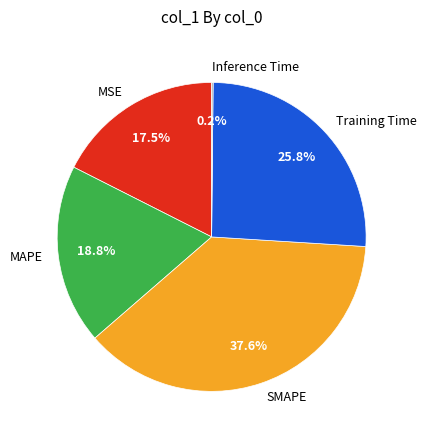

To the nearest percent, what is the average slice percentage?

20%